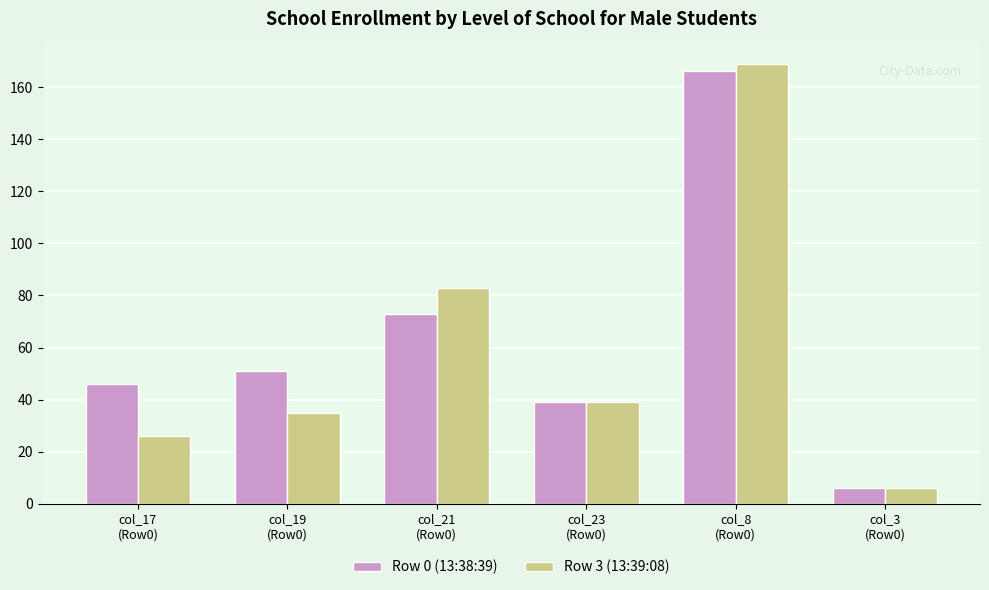

What is the total value across all series at col_8
(Row0)?

335